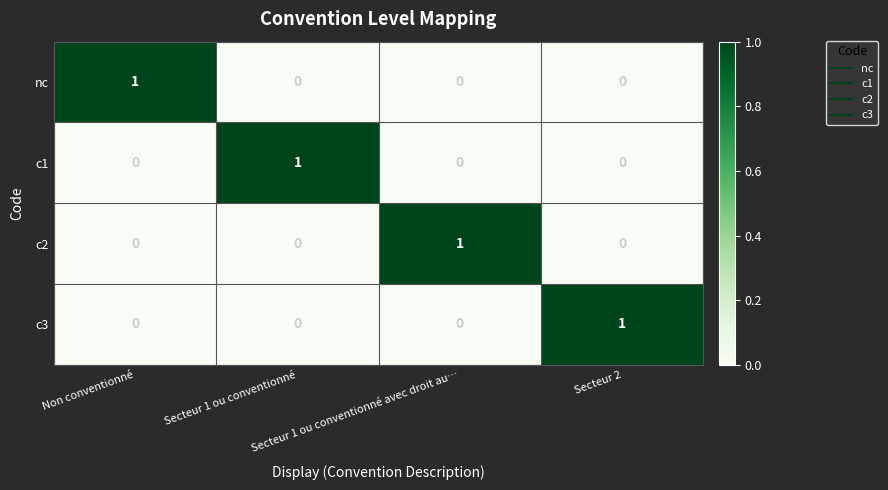

At how many categories does at least one series exceed 0?

4